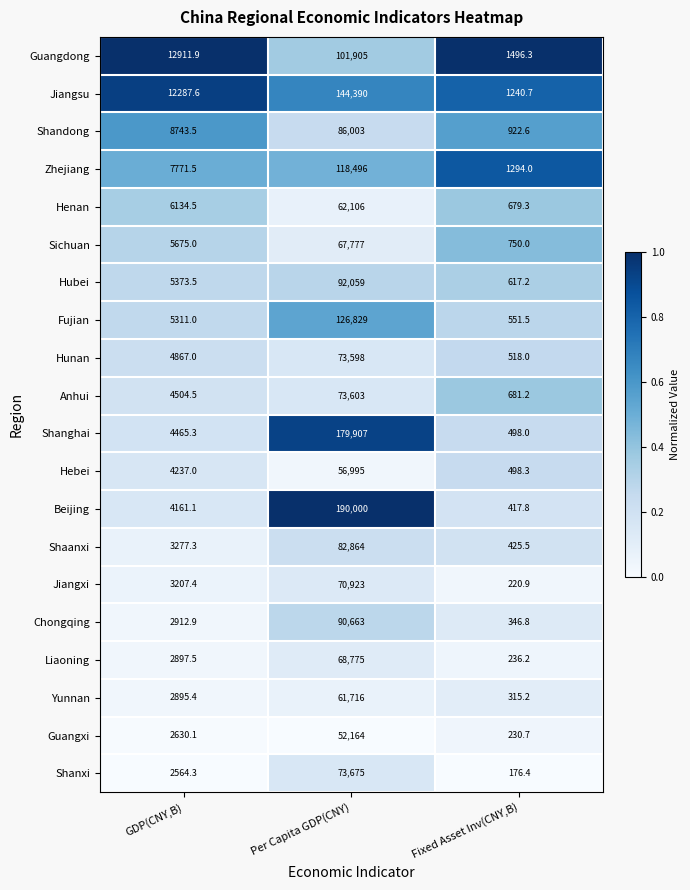

What is the total value across all series at Per Capita GDP(CNY)?

1874448.0